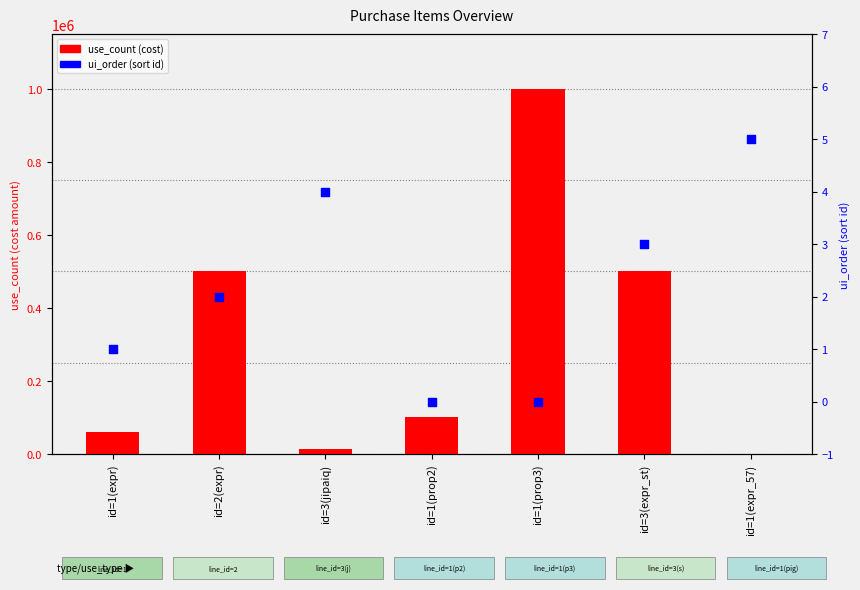

Which series reaches the maximum Y coordinate?

use_count